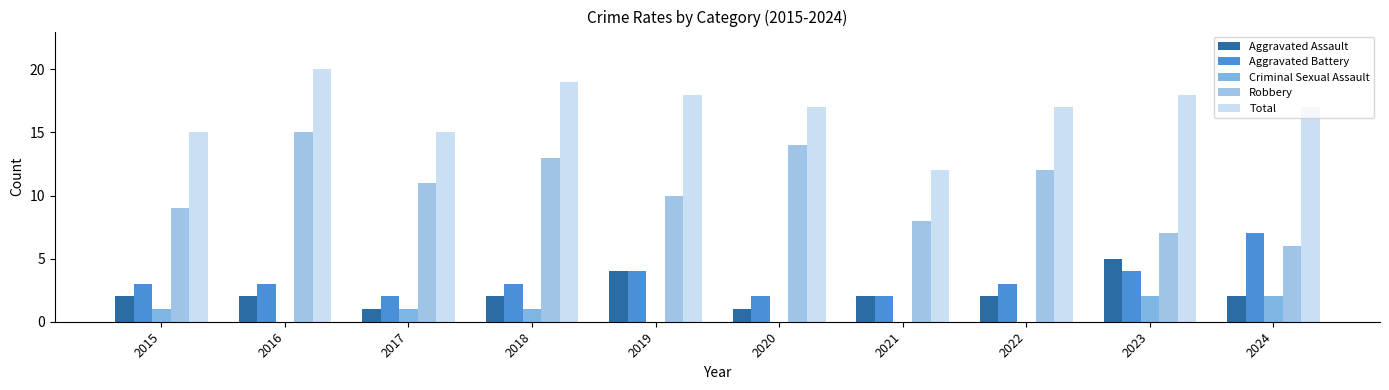

At how many categories does at least one series exceed 5?

10